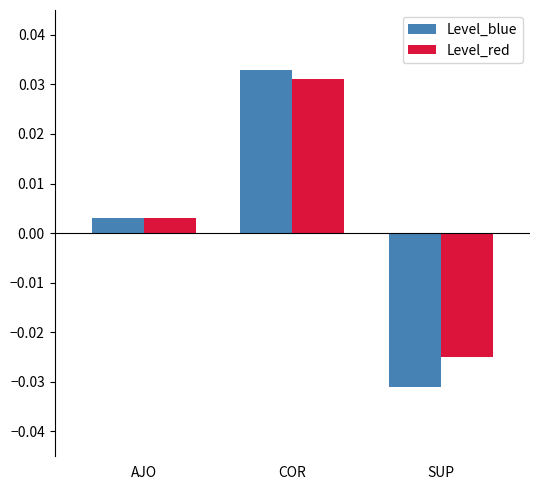

What position from the right is COR?

2